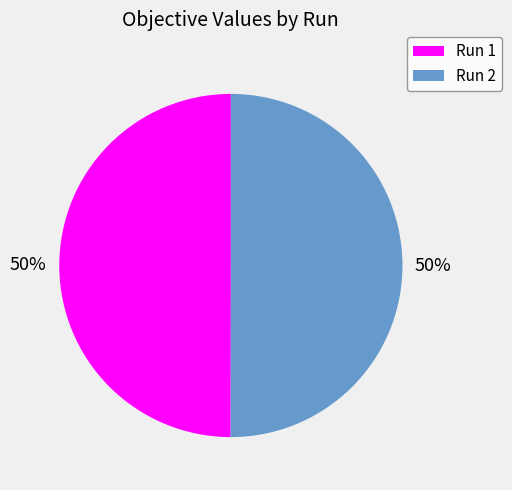

The Run 1 slice represents 43% of the pie. True or false?

False